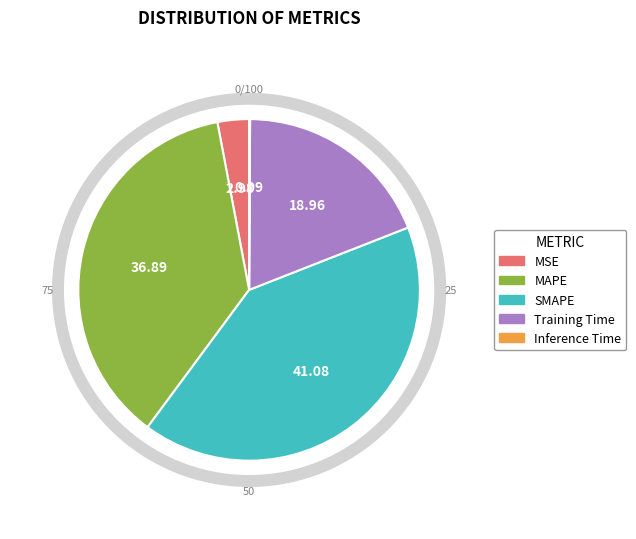

What percentage do Inference Time and SMAPE together represent?

41.2%